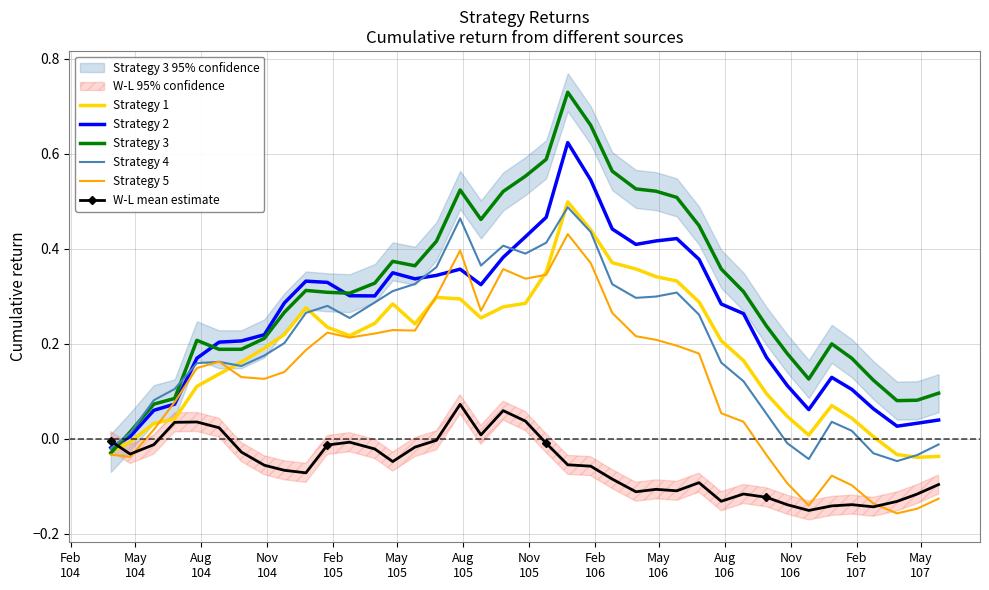

What is the greatest value displayed?

0.7